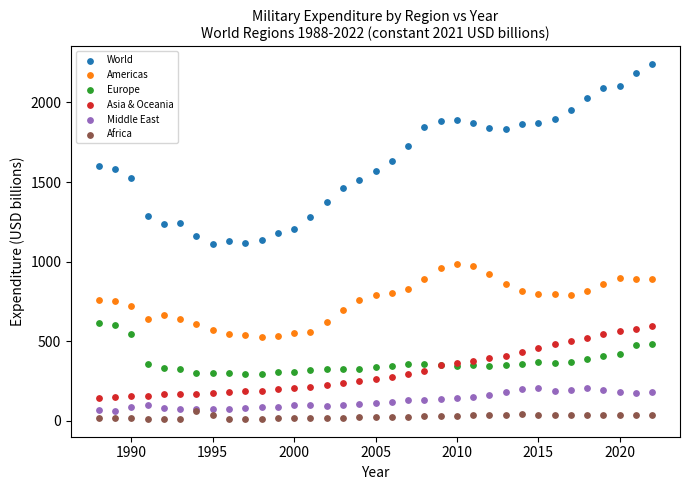

Which series reaches the maximum Y coordinate?

World